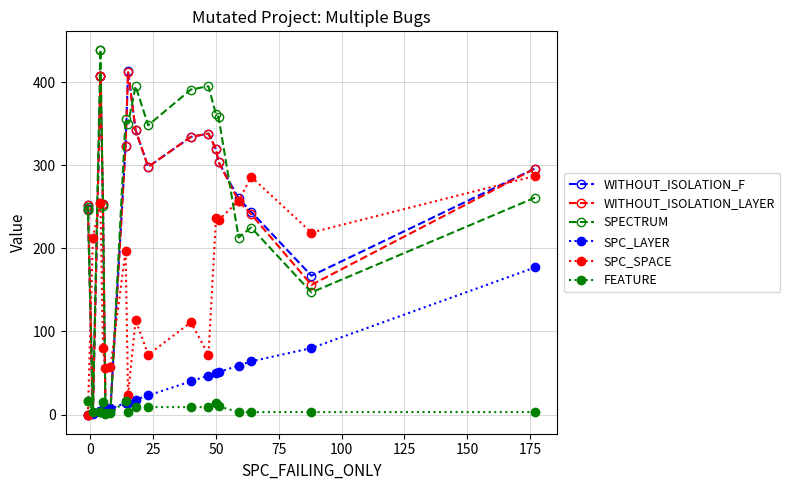

Count the number of data series in this chart.

6